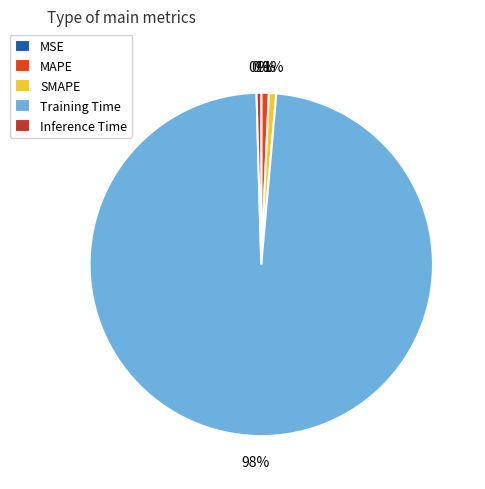

Does MAPE represent more than half of the total?

No